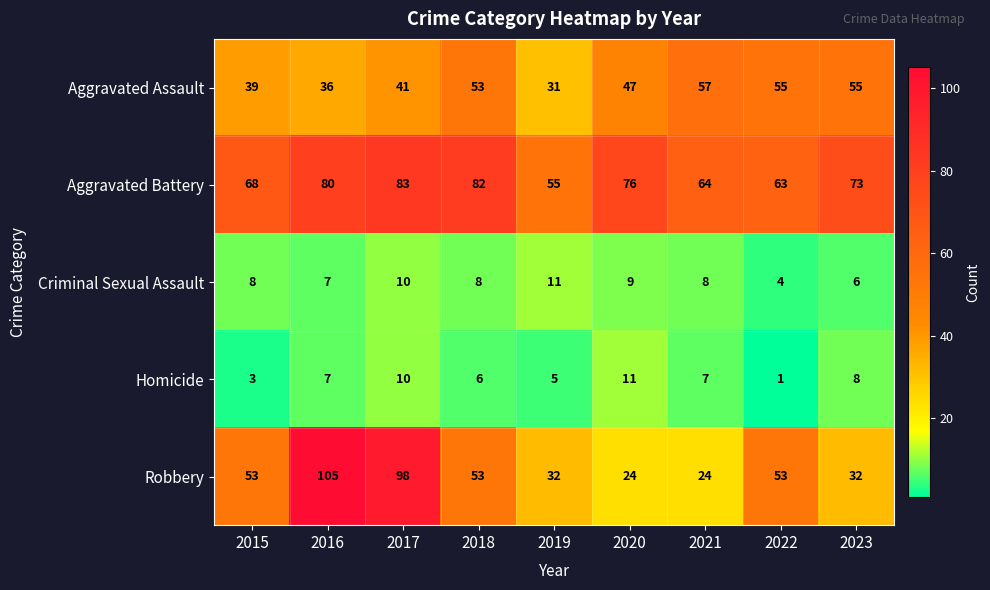

Which series has the largest range (max minus min)?

Robbery